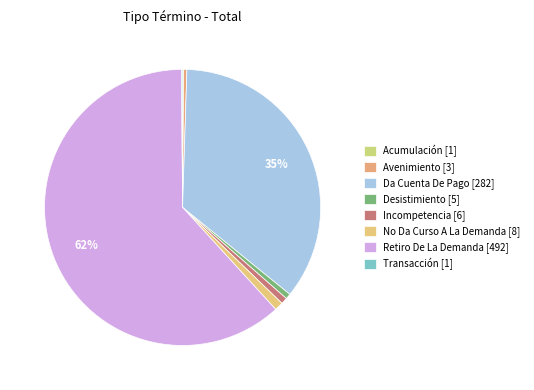

How much of the chart is everything except Avenimiento?

99.6%